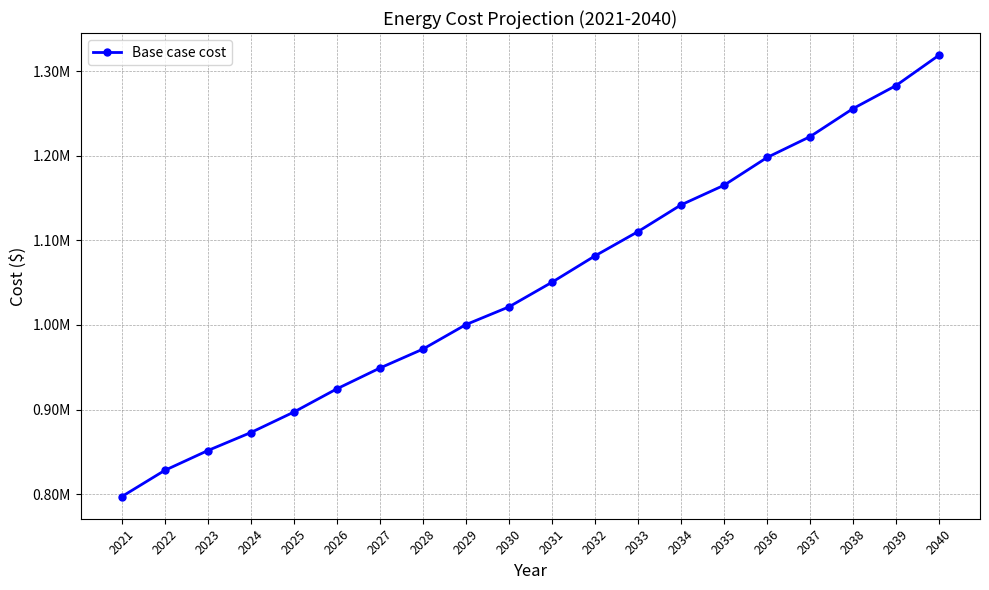

Rank the categories by value from lowest to highest.

2021, 2022, 2023, 2024, 2025, 2026, 2027, 2028, 2029, 2030, 2031, 2032, 2033, 2034, 2035, 2036, 2037, 2038, 2039, 2040